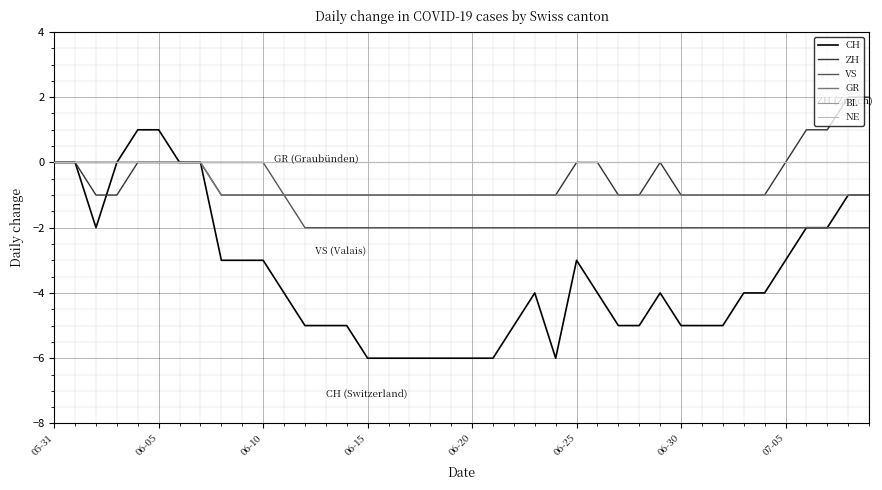

Does the chart display data point markers on the line(s)?

No